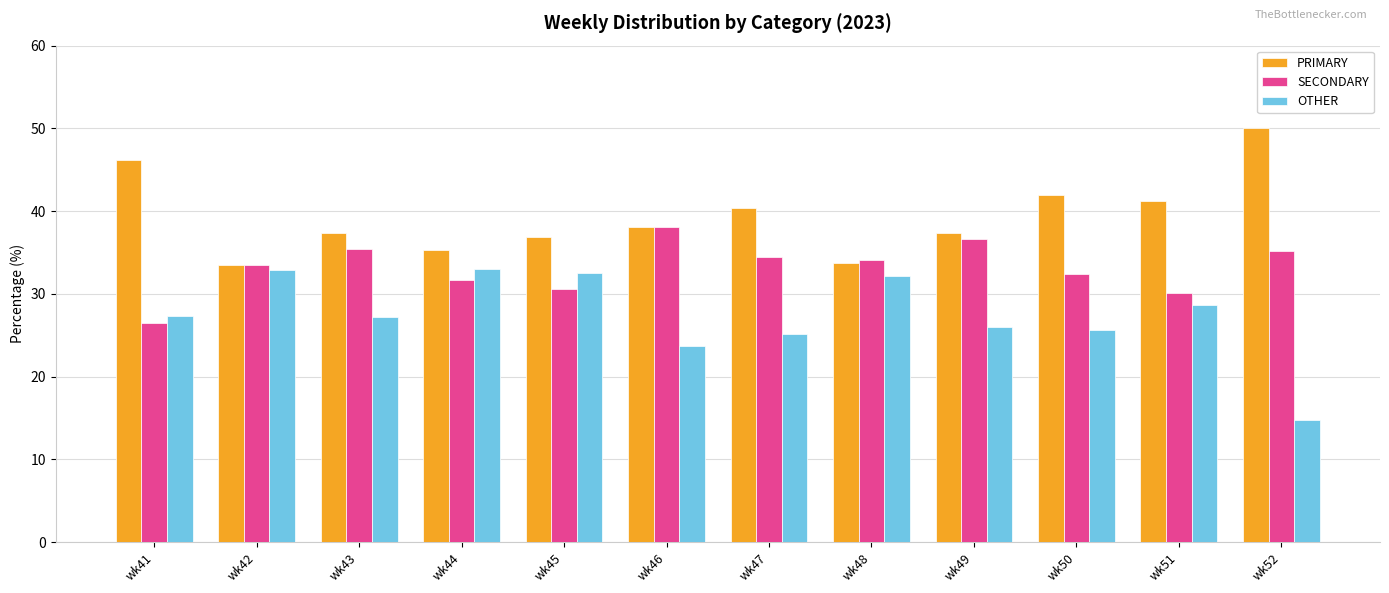

Which category has the highest value in the PRIMARY series?

wk52